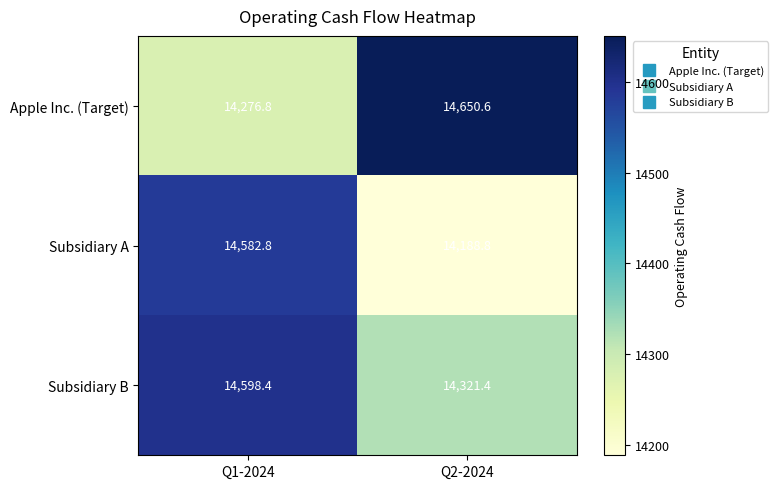

Rank the series at Q1-2024 from lowest to highest value.

Apple Inc. (Target), Subsidiary A, Subsidiary B